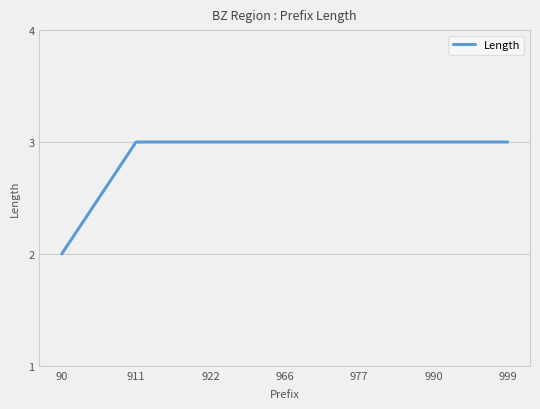

What is the average value?

3